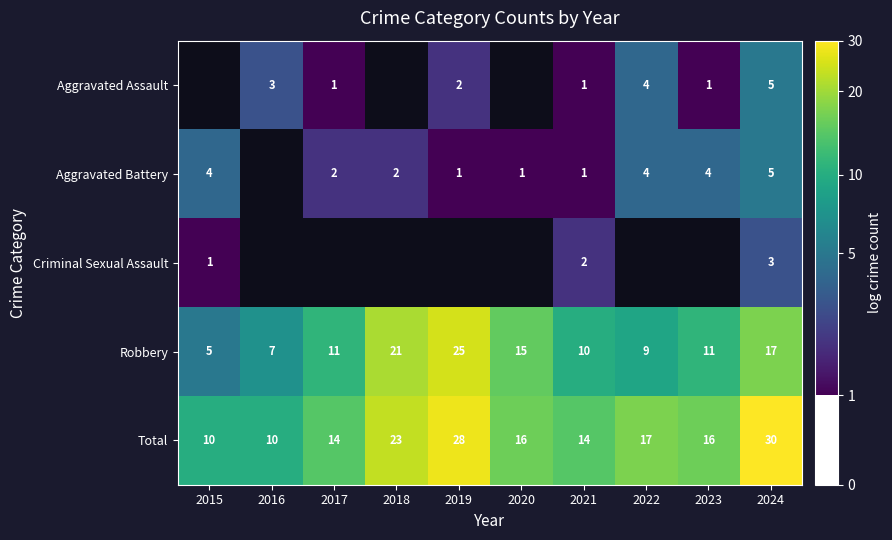

What is the greatest value displayed?

3.4